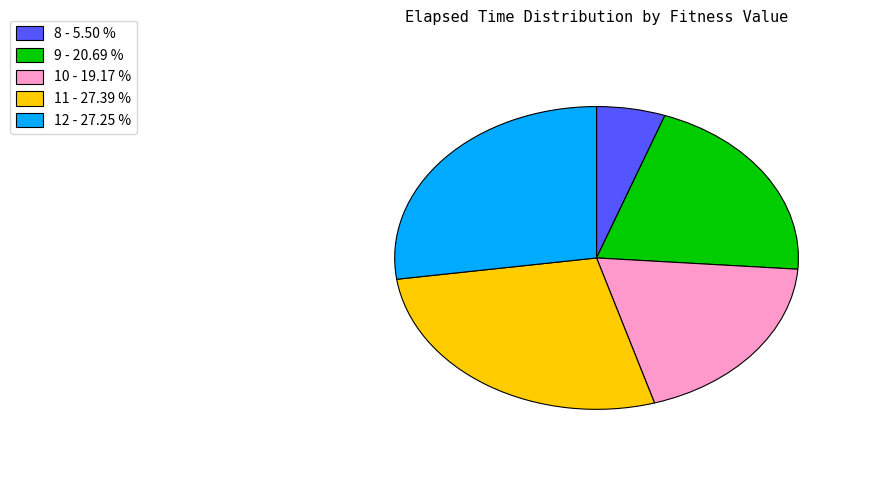

Is there a majority slice in this chart?

No